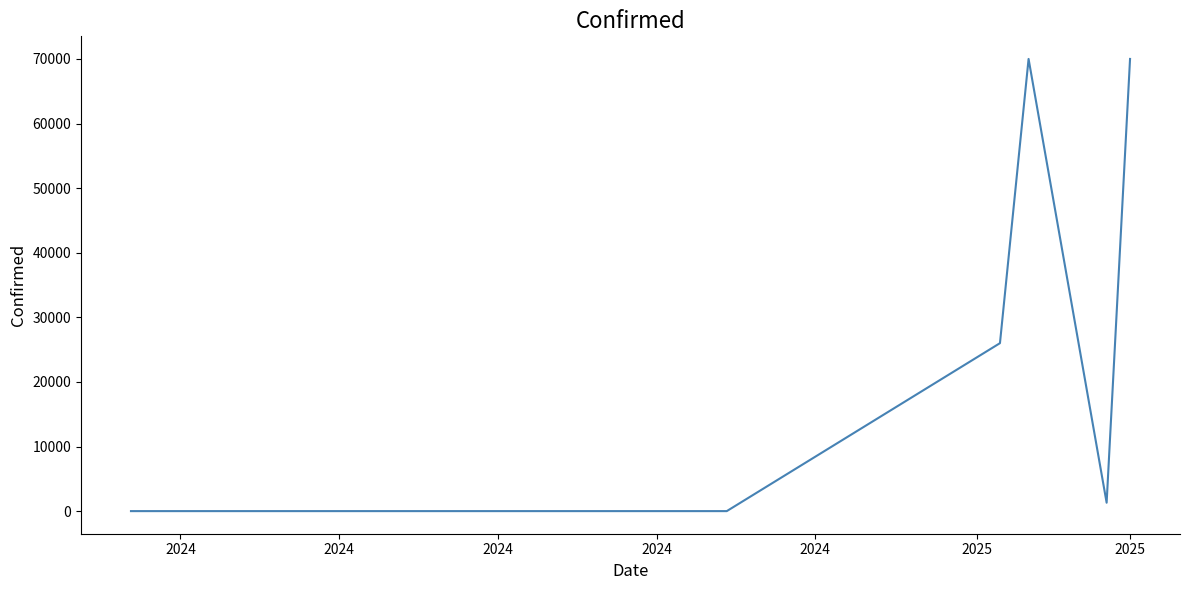

What is the label of the 5th point from the left?

2024